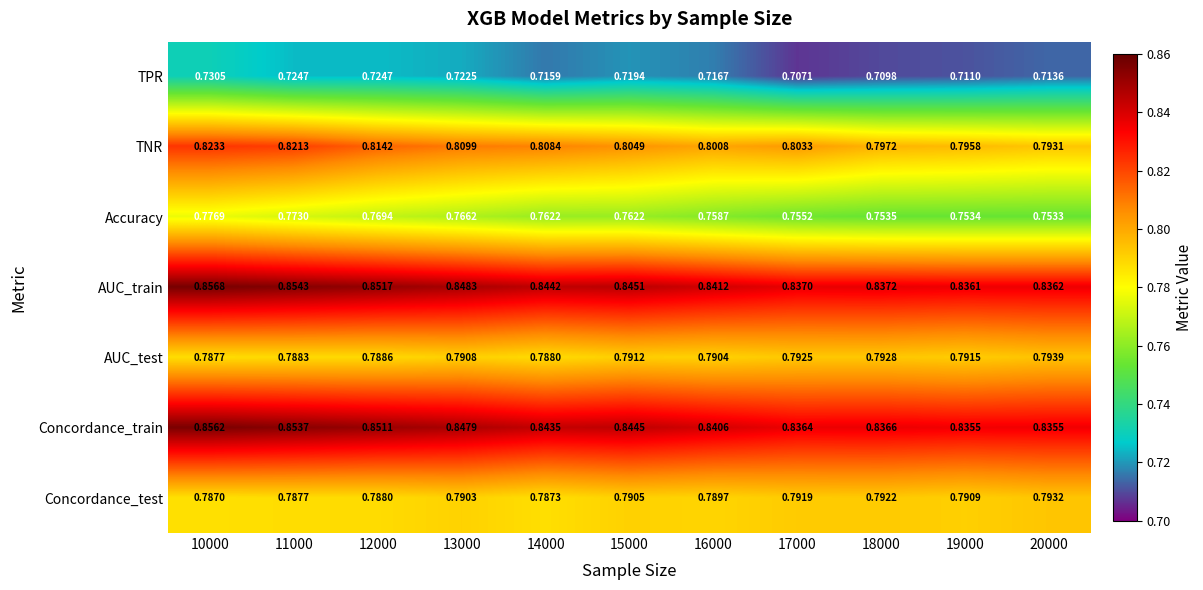

Which series changed the most between 11000 and 16000?

TNR